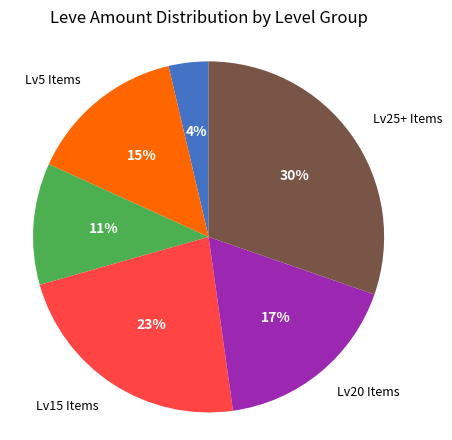

Does any single category account for the majority?

No